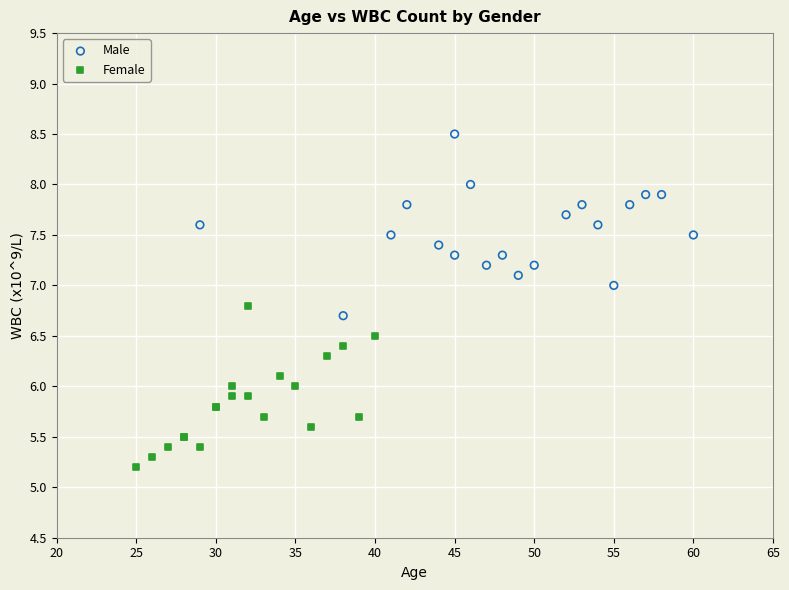

What are all the series names shown in the legend?

Male, Female